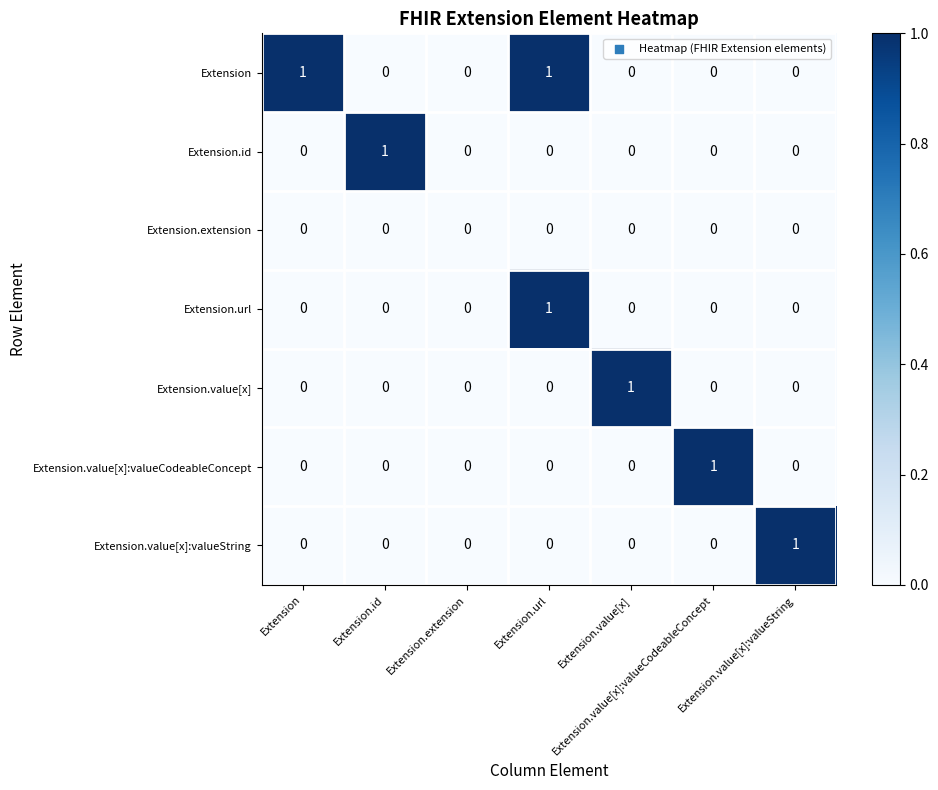

How many distinct data groups are displayed?

7